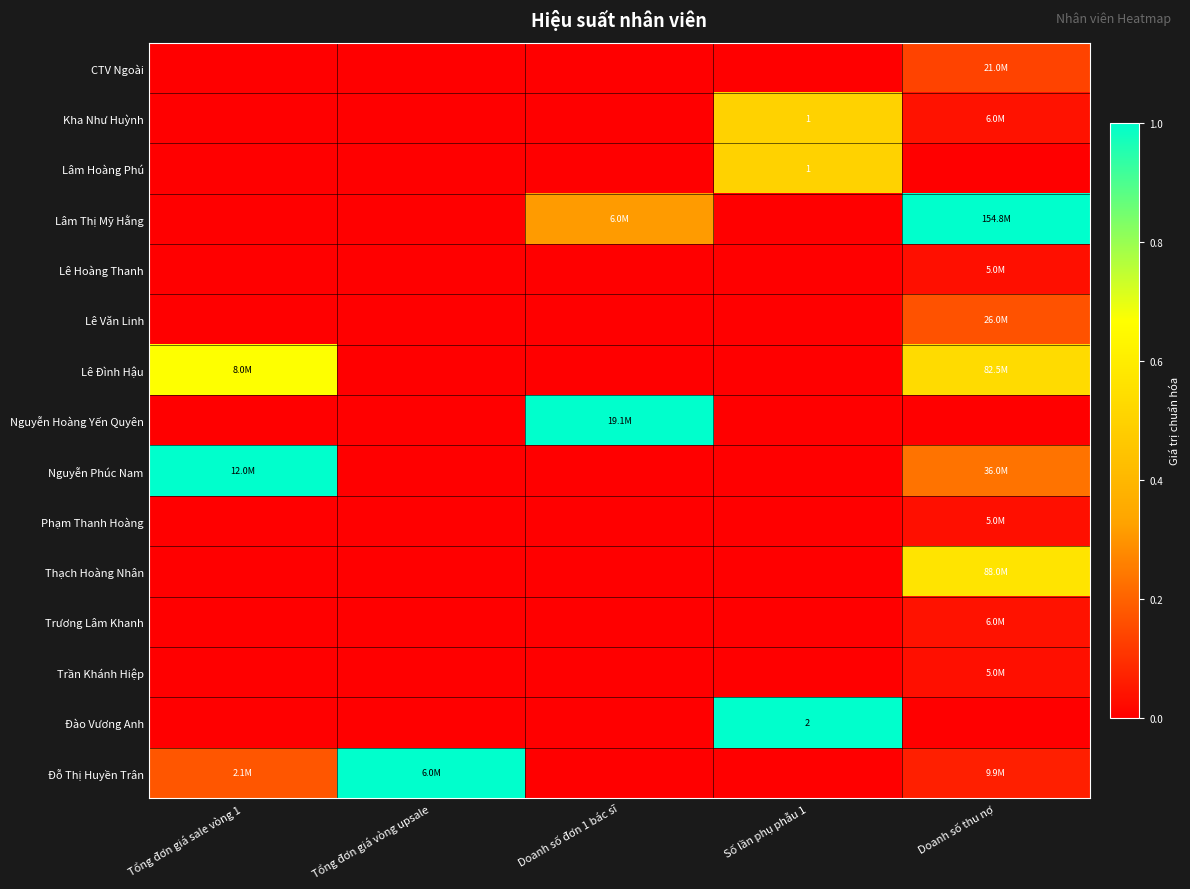

The Phạm Thanh Hoàng series shows 0.0 at Doanh số thu nợ. True or false?

False